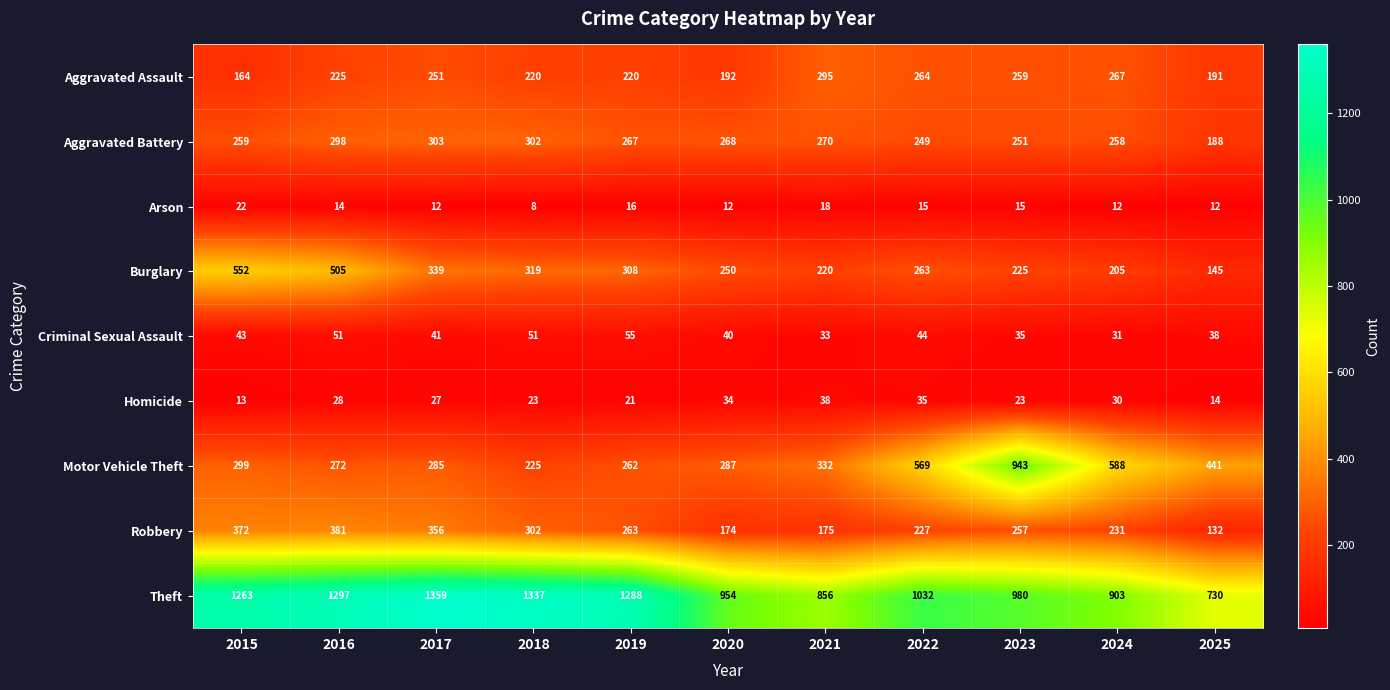

Which series has the widest spread of values?

Motor Vehicle Theft